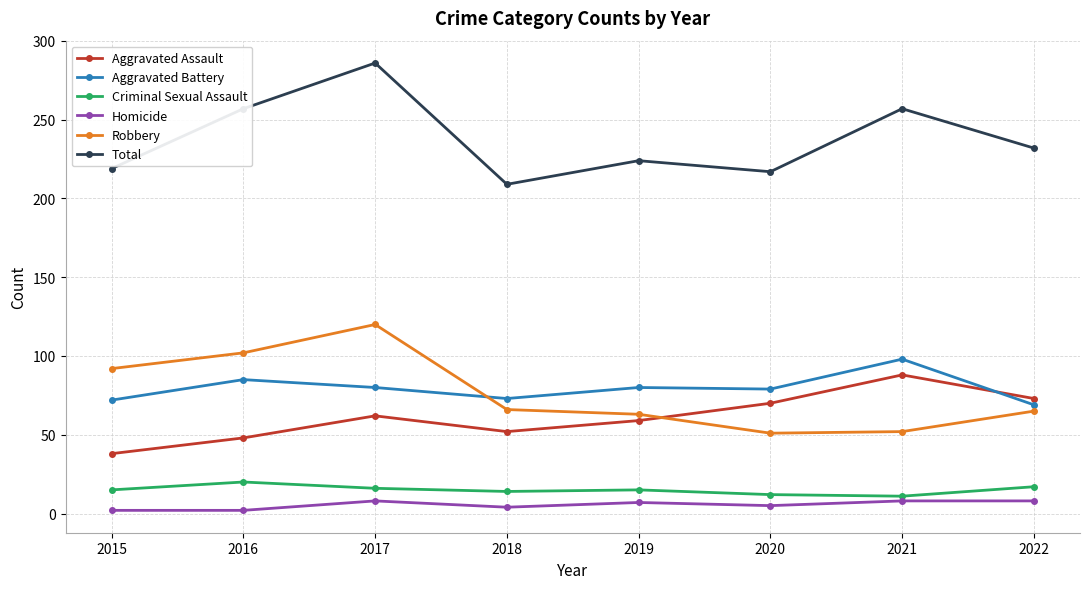

The value of Total at 2016 is 257. True or false?

True